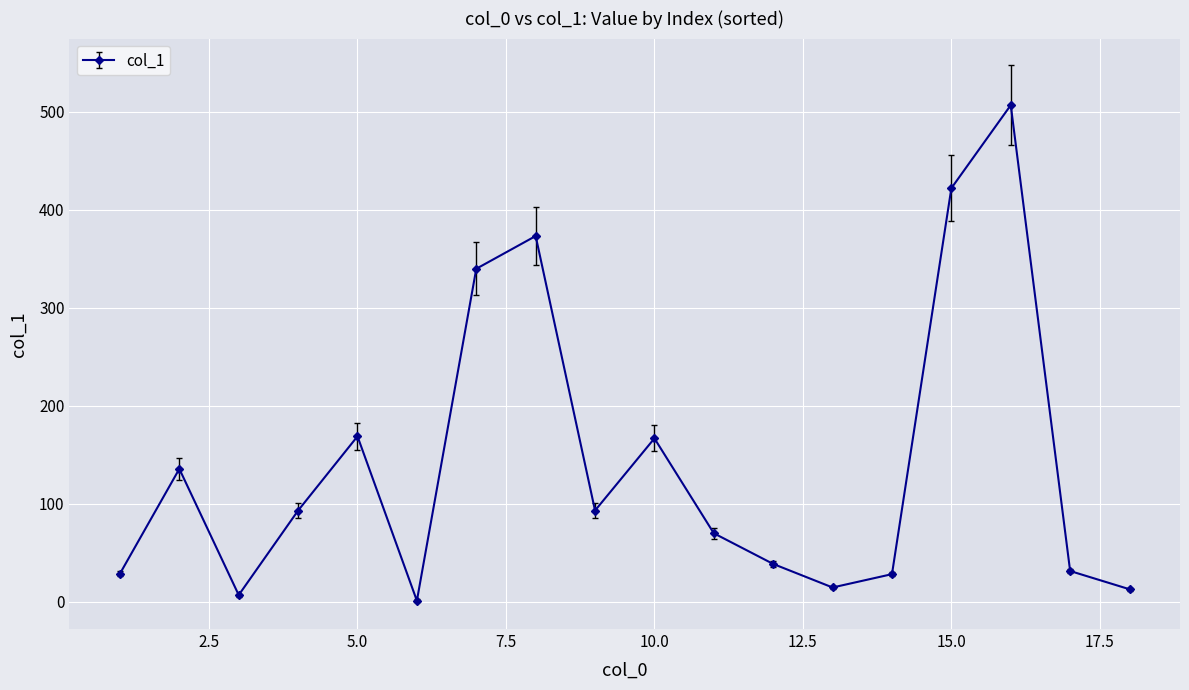

What is the maximum value shown in the chart?

506.7